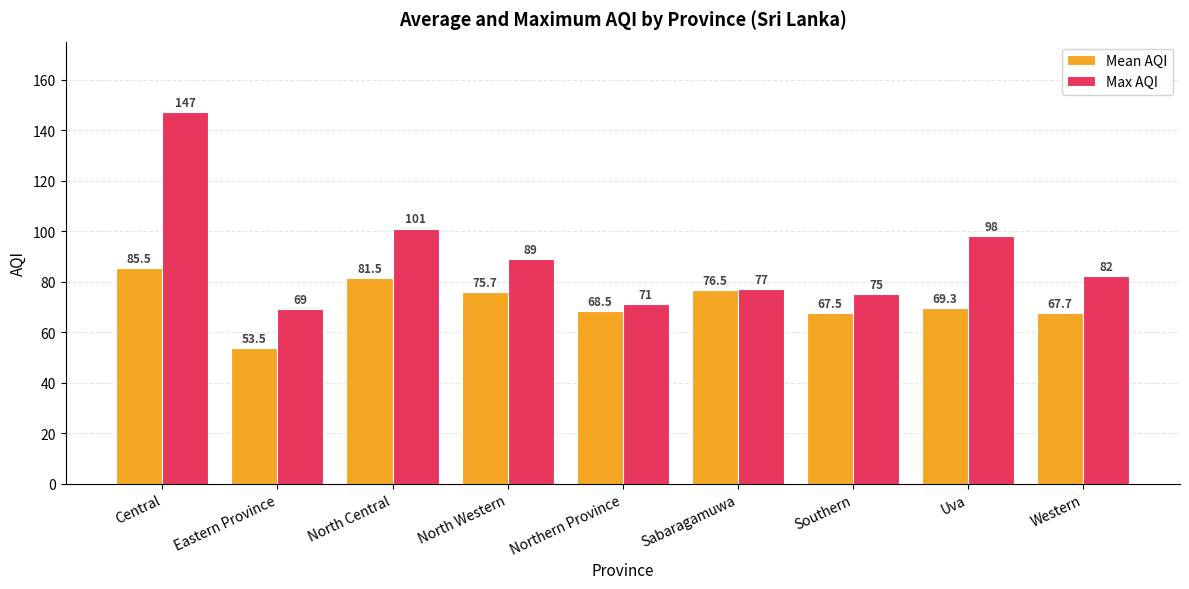

At which label is Max AQI closest to 108?

North Central